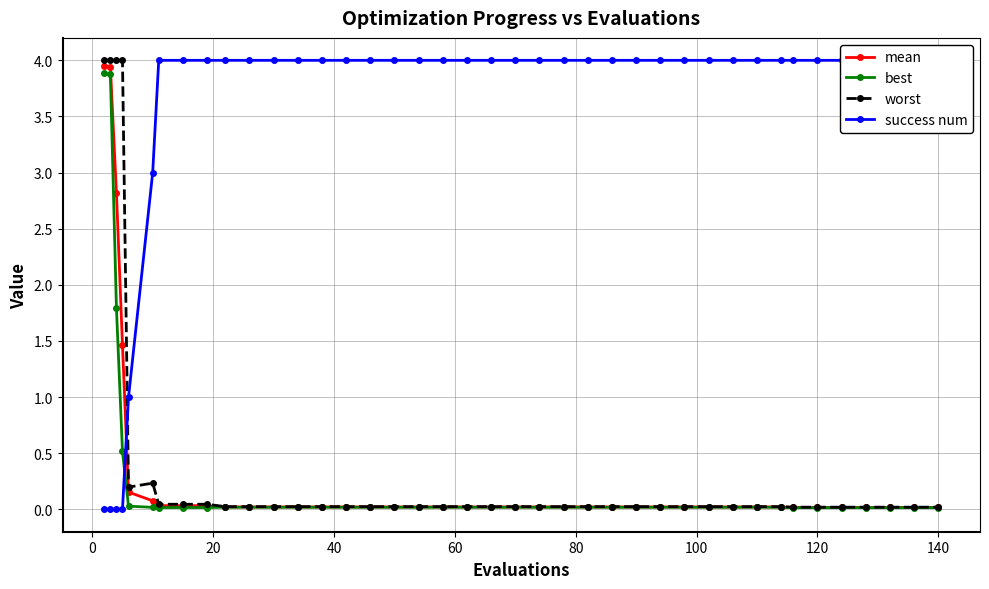

What is the greatest value displayed?

4.0